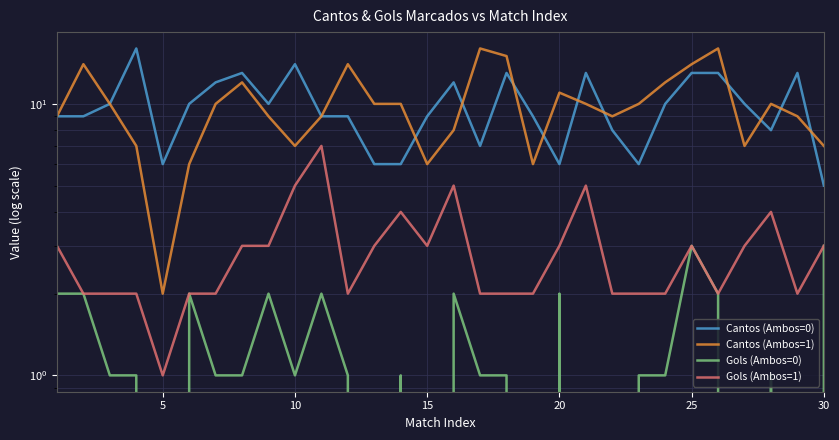

True or false: Gols (Ambos=1) and Cantos (Ambos=0) cross at least once.

False